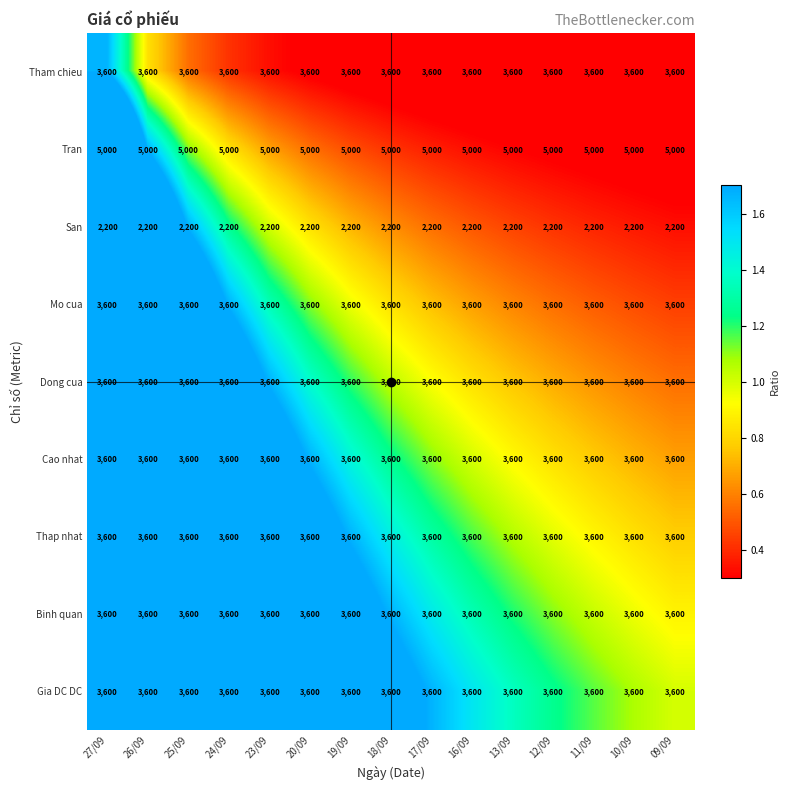

What is the sum of all Gia DC DC values?

54000